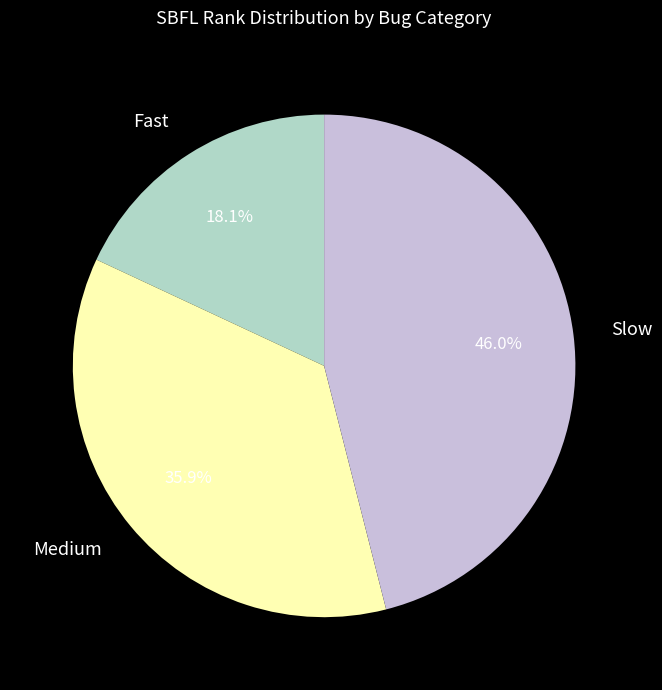

Is there a majority slice in this chart?

No